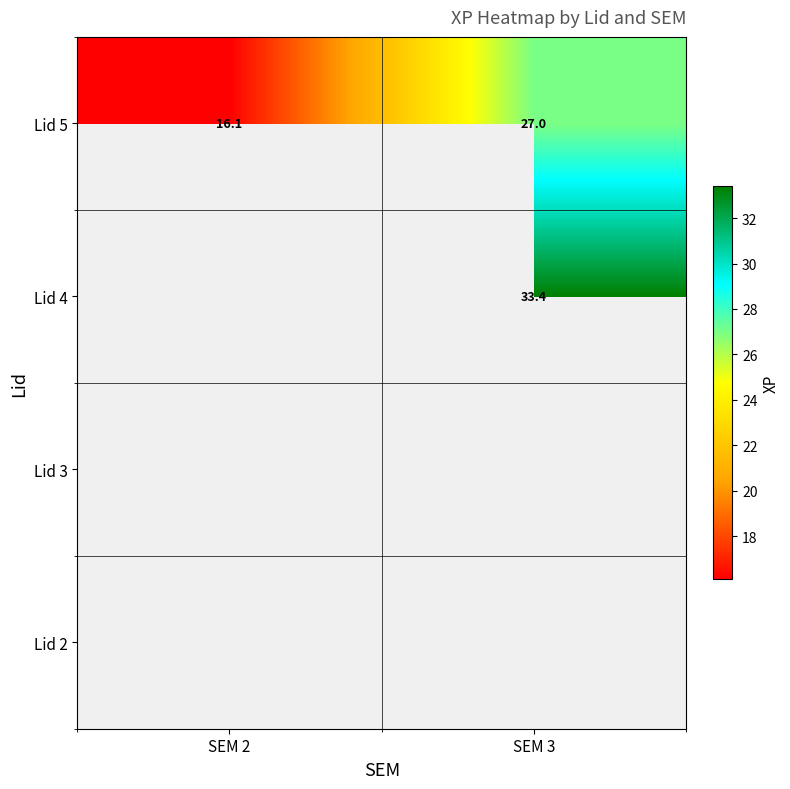

Which category has the lowest value in the Lid 5 series?

SEM 2